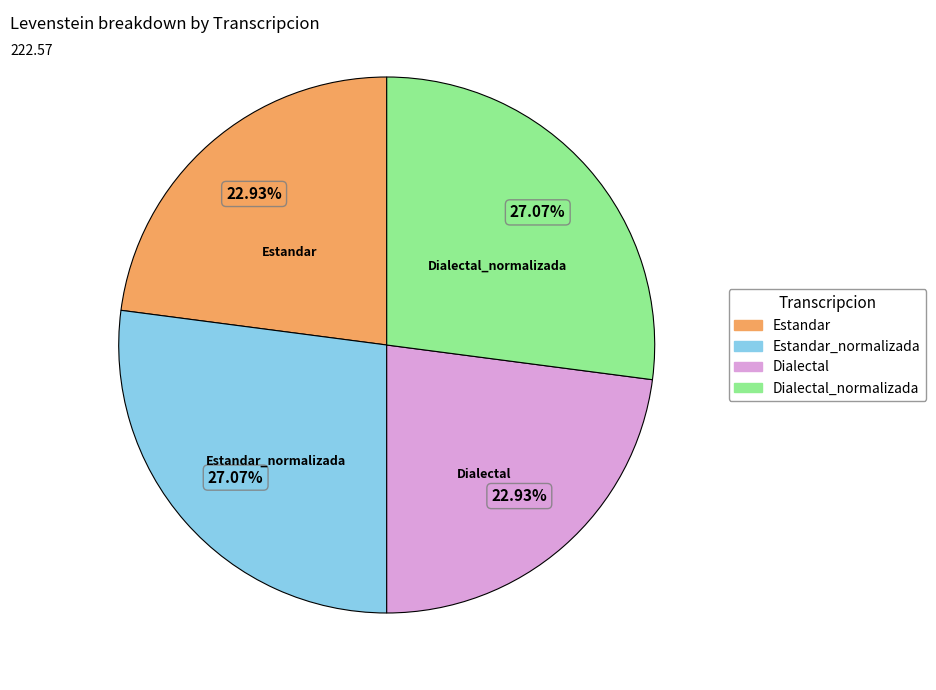

Is there any slice that represents more than half of the pie?

No